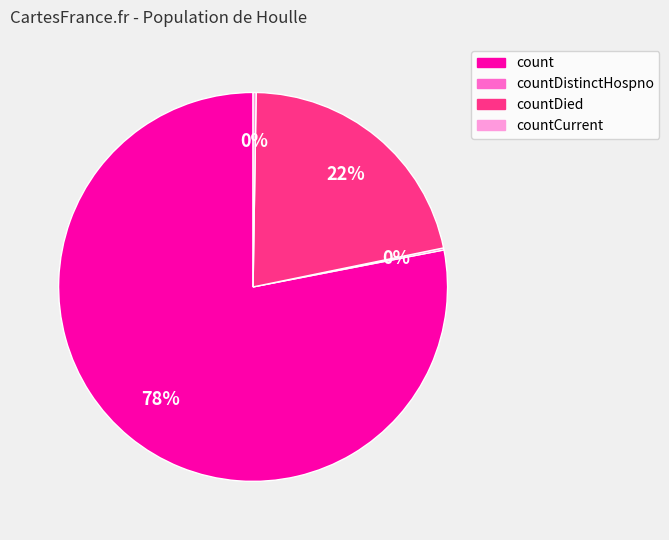

What is the largest slice in the pie chart?

count